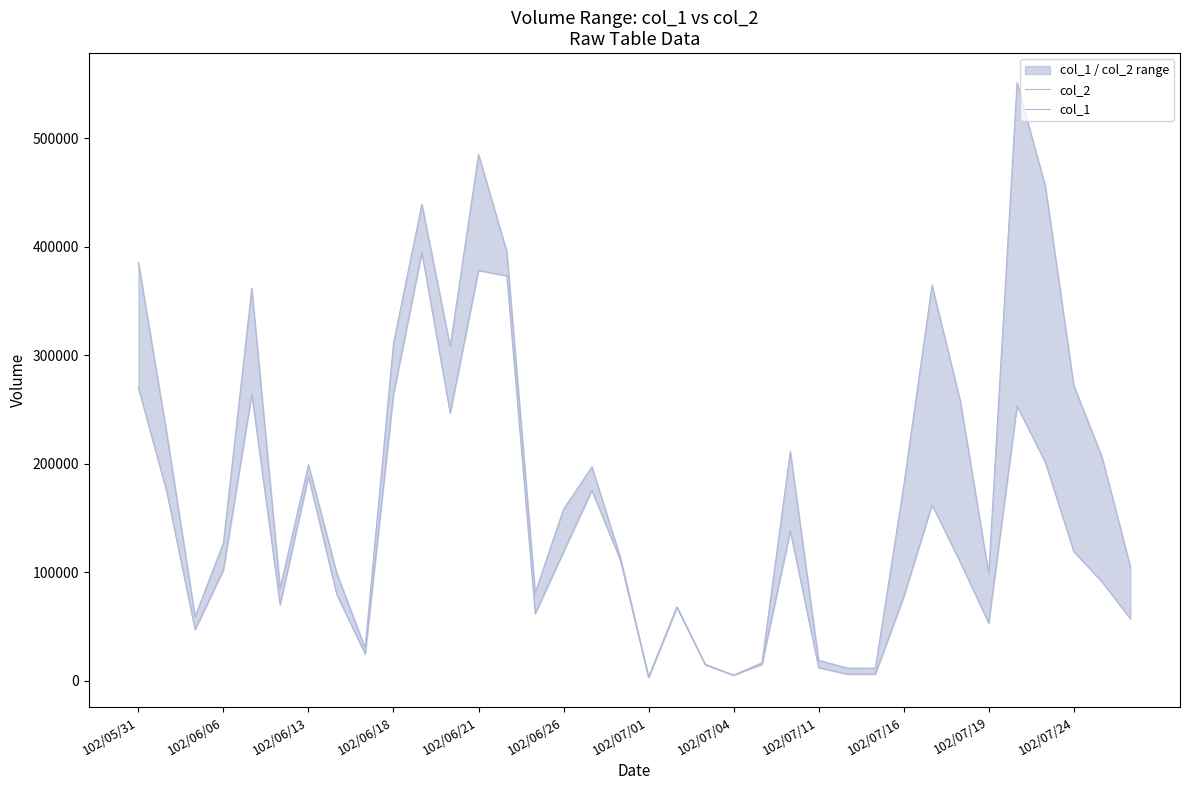

Does the chart have visible grid lines?

No